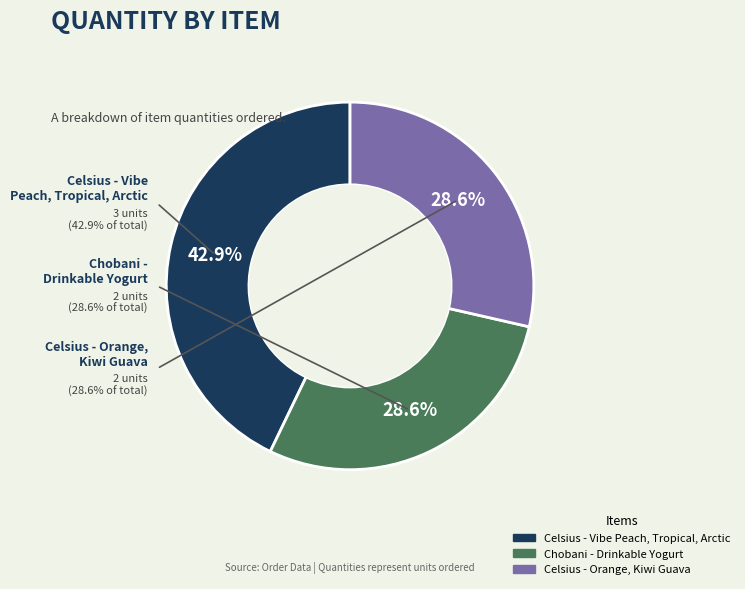

How many segments does this pie chart have?

3